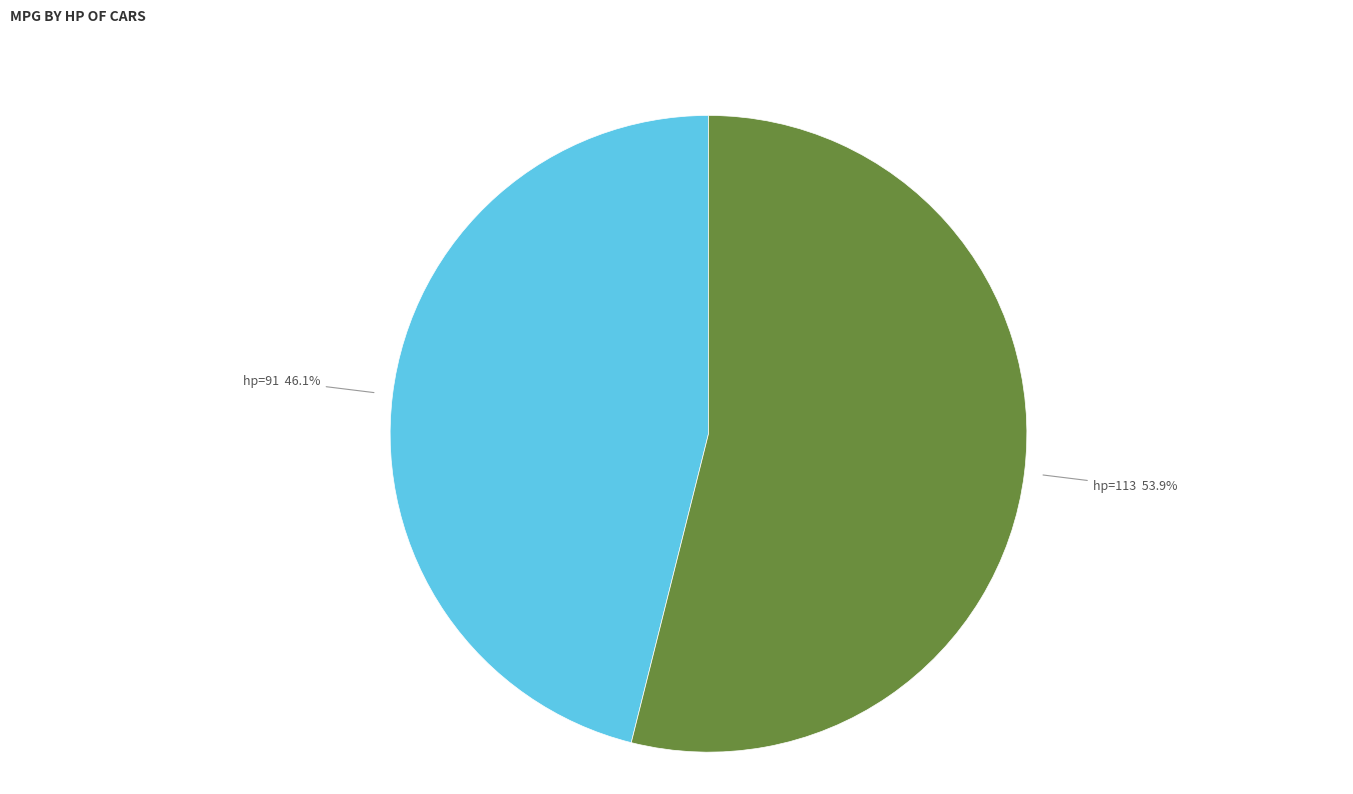

Does any single category account for the majority?

Yes